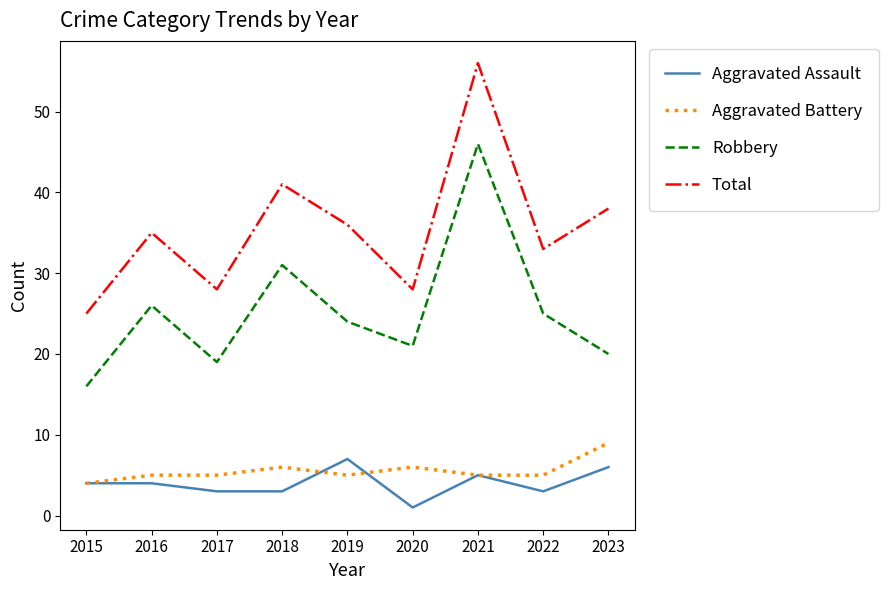

How many interior local peaks does the Total series have?

3